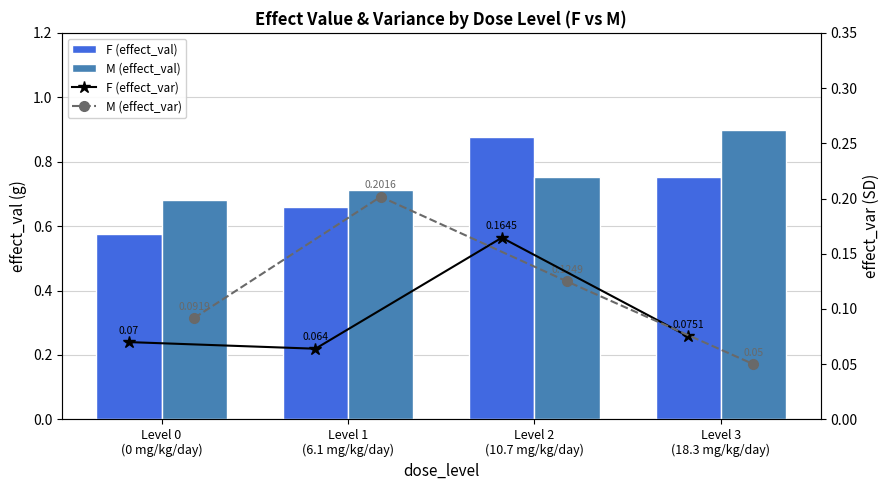

Reading right to left, list all the values displayed in this chart.

F (effect_val): 0.8	0.9	0.7	0.6
M (effect_val): 0.9	0.8	0.7	0.7
F (effect_var): 0.1	0.2	0.1	0.1
M (effect_var): 0.1	0.1	0.2	0.1